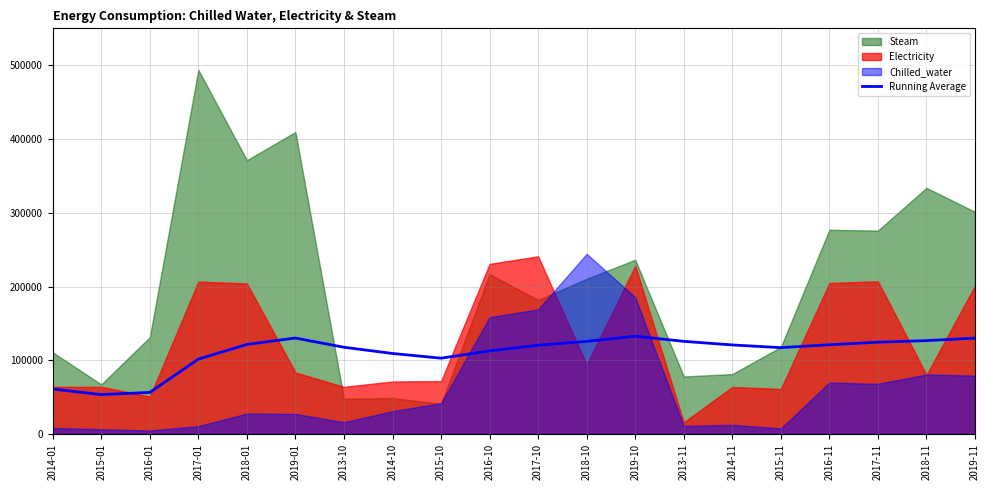

At which label is Running Average closest to 93043?

2017-01